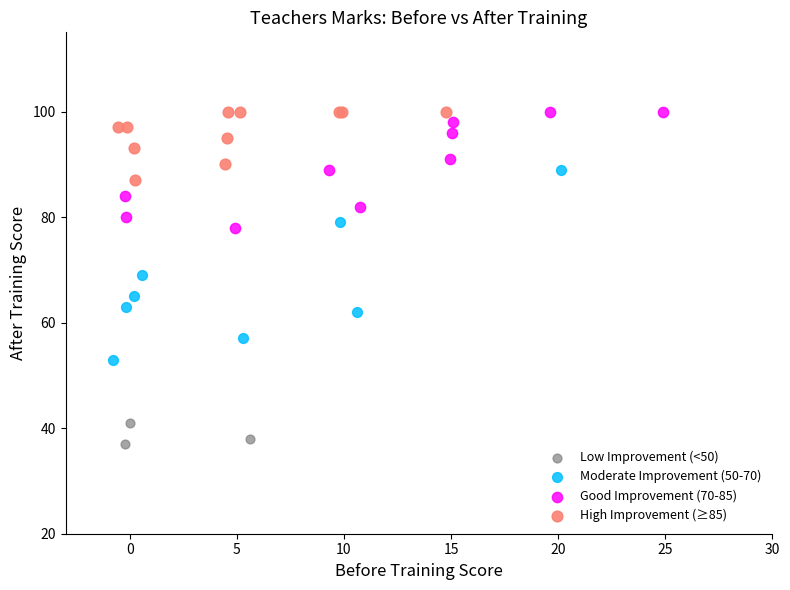

Which series reaches the minimum Y coordinate?

Low Improvement (<50)